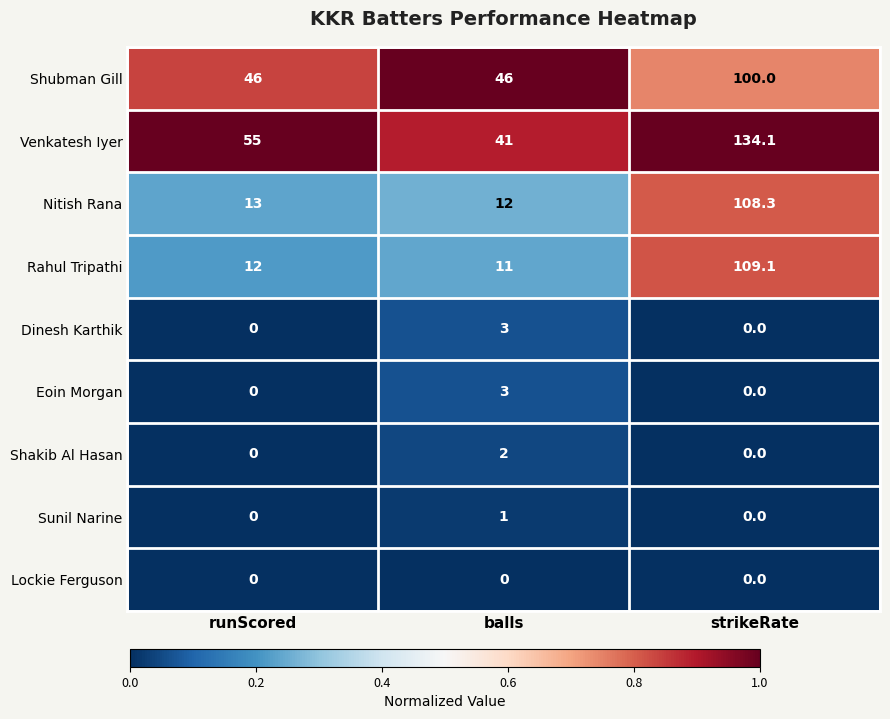

Which series has the largest total across all categories?

Venkatesh Iyer